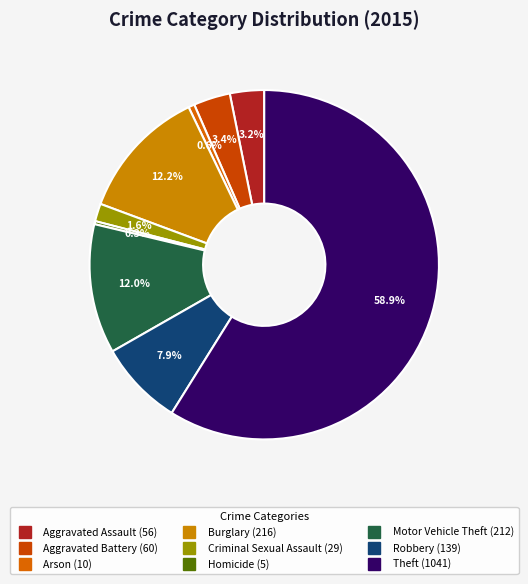

Is there a majority slice in this chart?

Yes